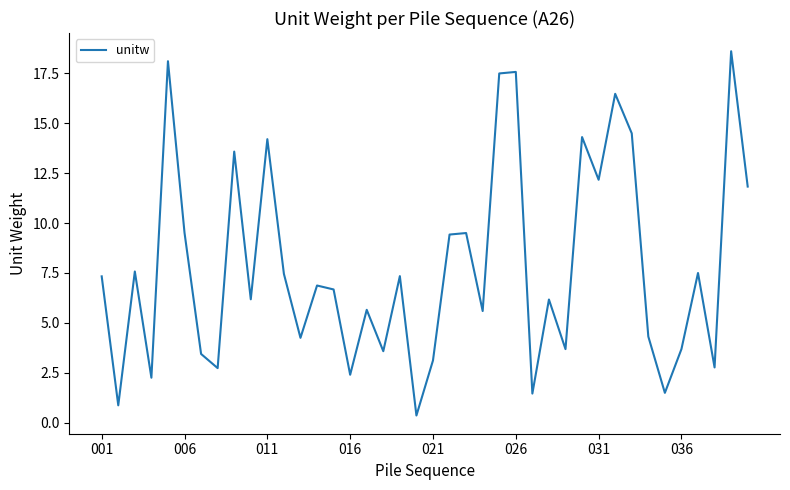

What is the difference between the maximum and minimum values?

18.2